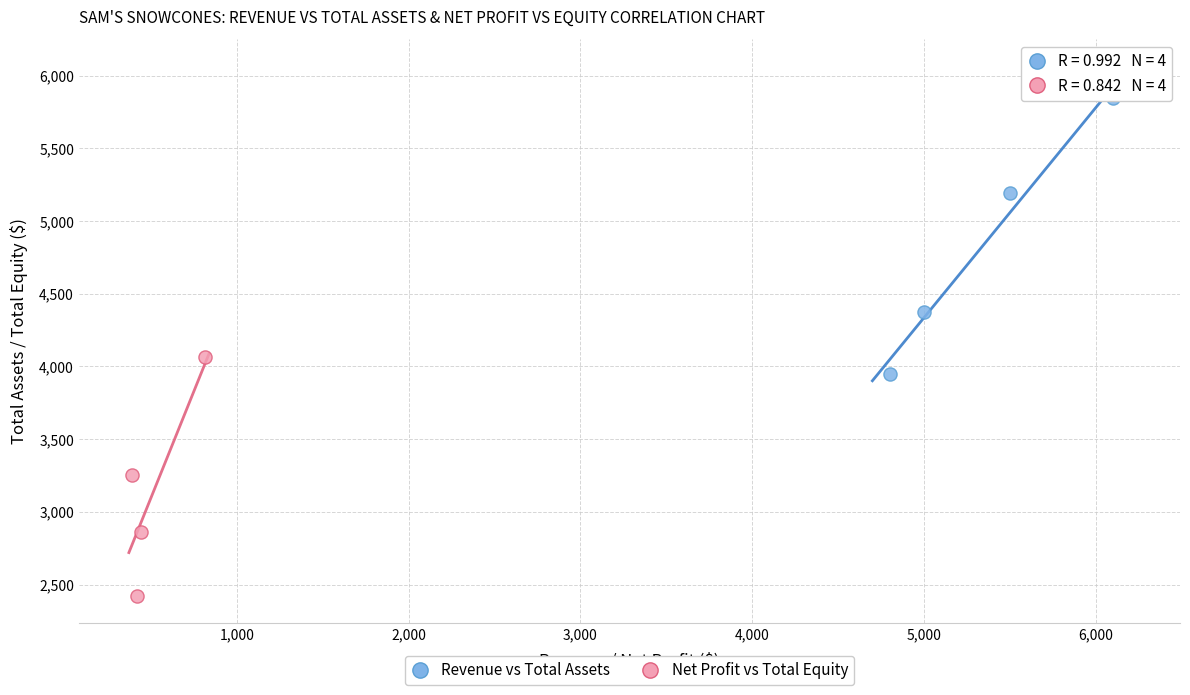

Which series contains the highest Y value?

Revenue vs Total Assets